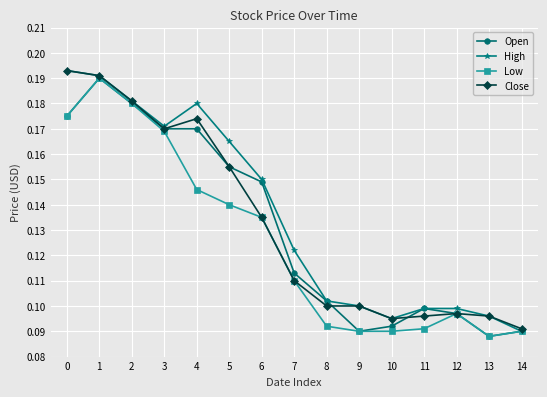

Is it true that Open equals 0.3 at 1?

False